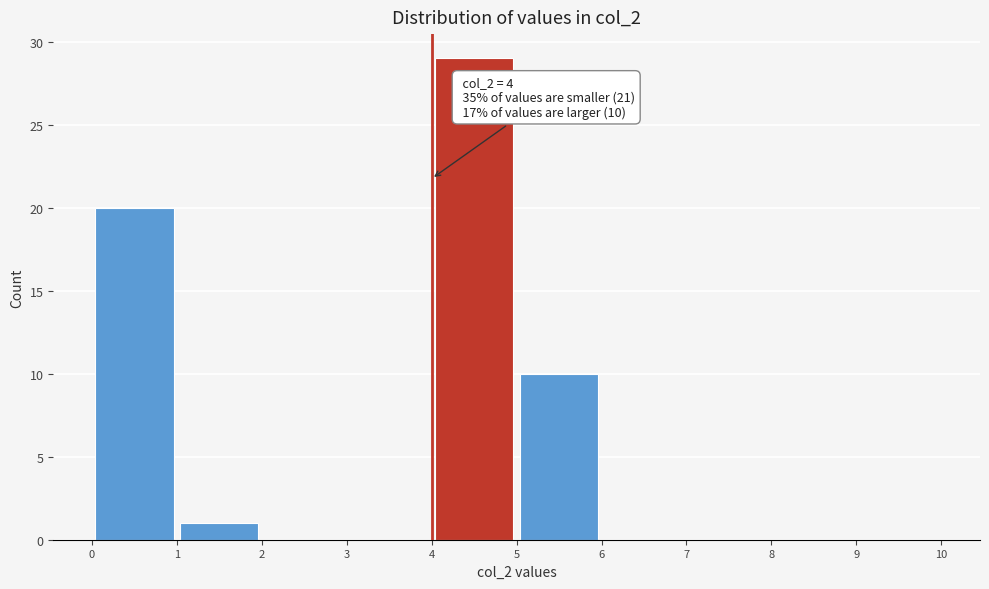

Over which range of the x-axis is the bar tallest?

4 to 5